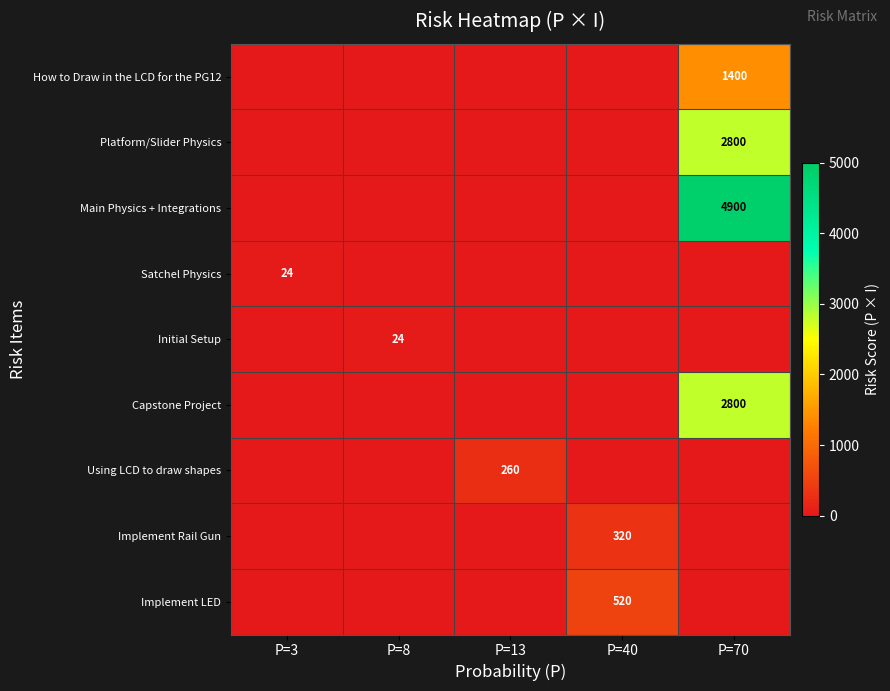

True or false: Satchel Physics has a value of 8 at P=3.

False